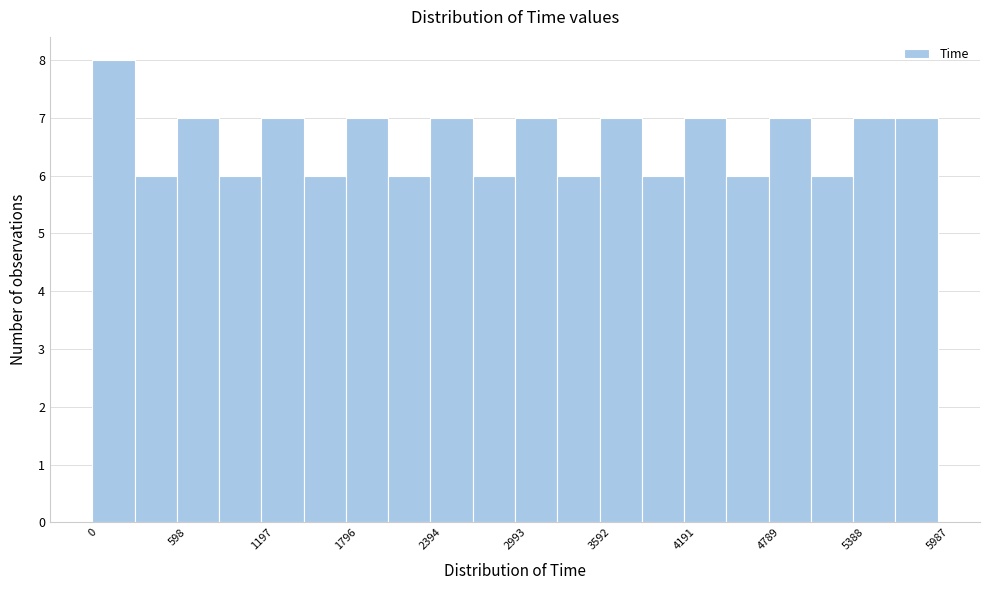

Around what value on the x-axis is the tallest bar? Give the approximate position of its centre, as read against the axis.

100